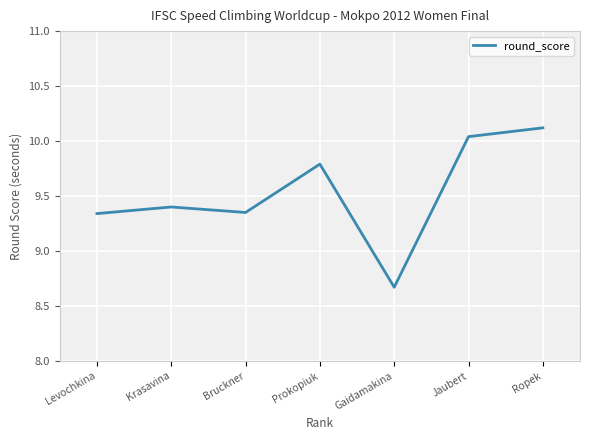

What is the greatest value displayed?

10.1